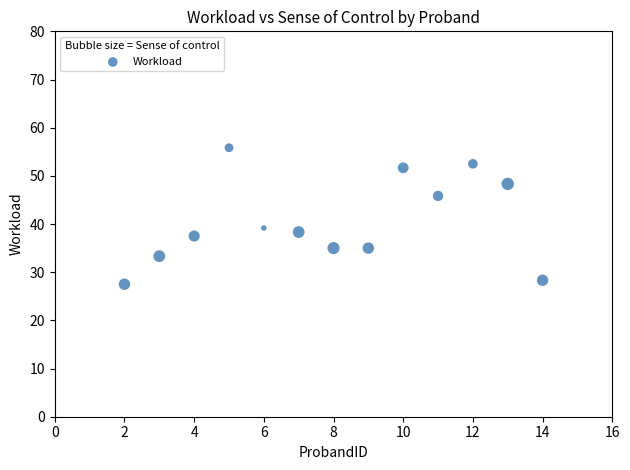

What Y value in the scatter plot is closest to 41?

39.2